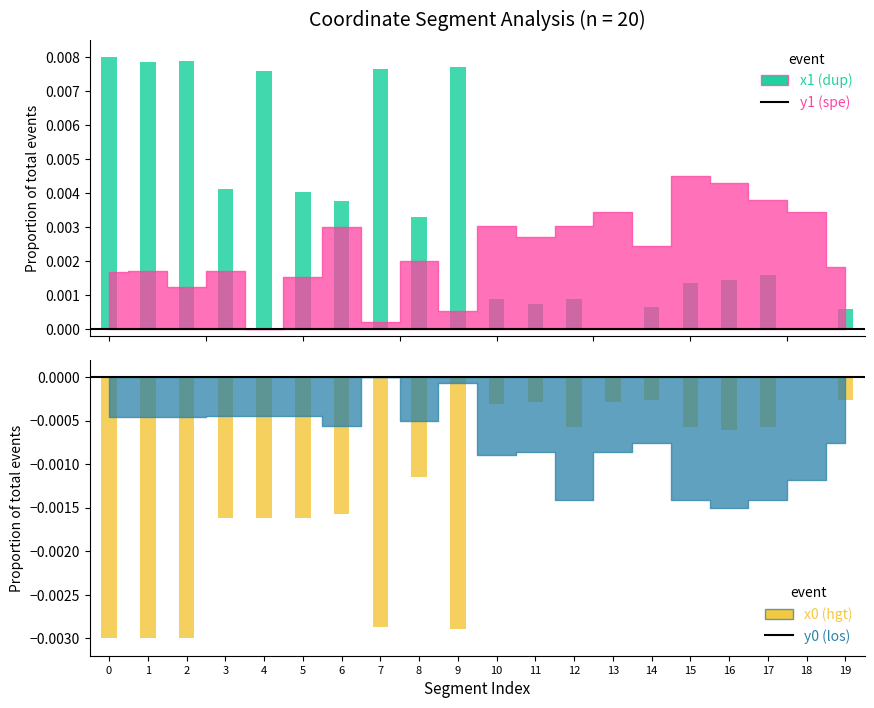

Which series changed the most between 7 and 16?

x1 (dup)